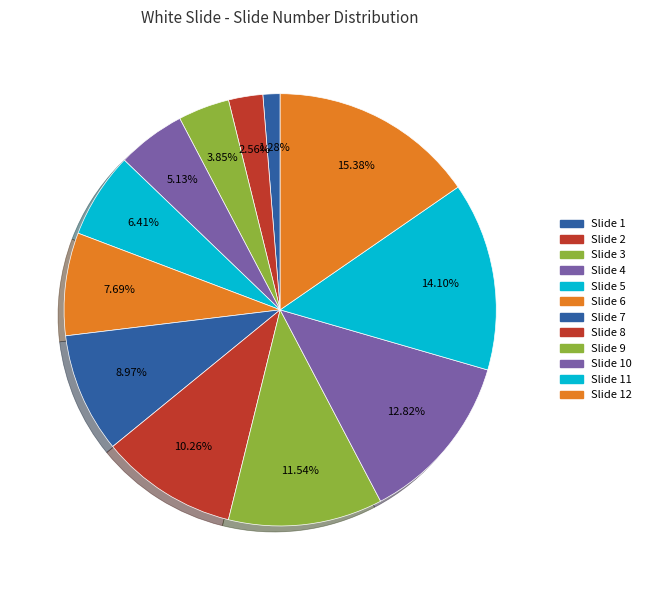

How many slices are in this pie chart?

12